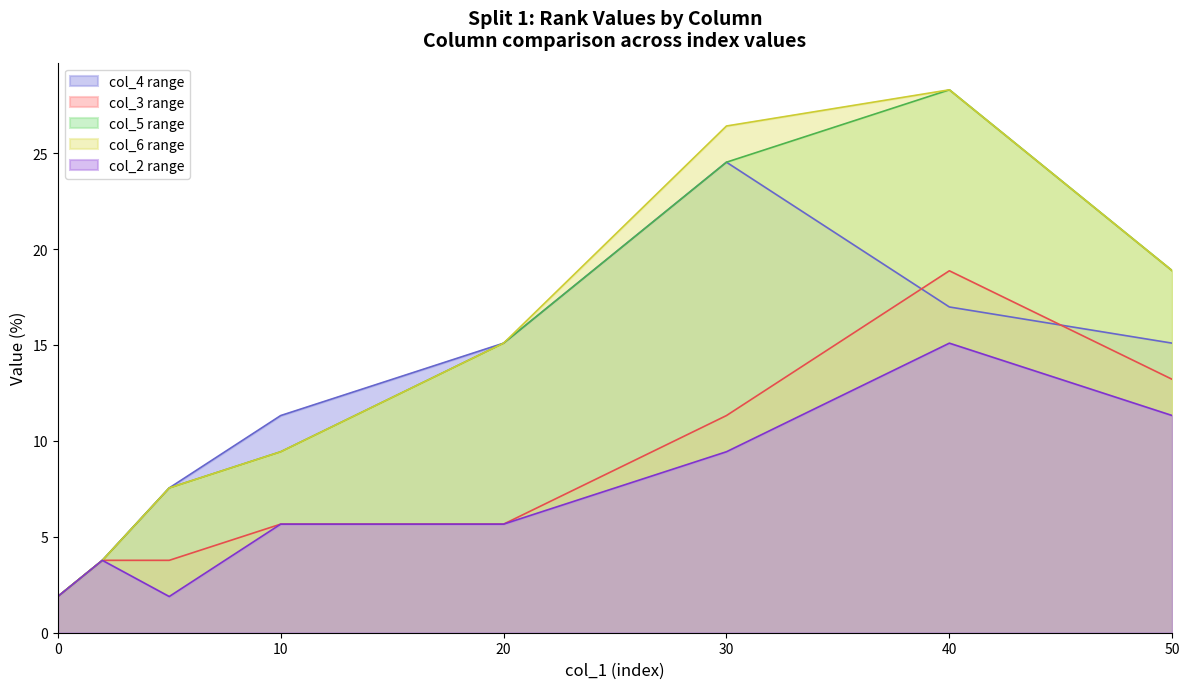

What is the difference between the second highest and second lowest values in the col_5 series?

20.8